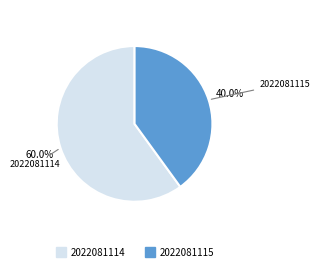

Which category has the smallest portion of the pie?

2022081115